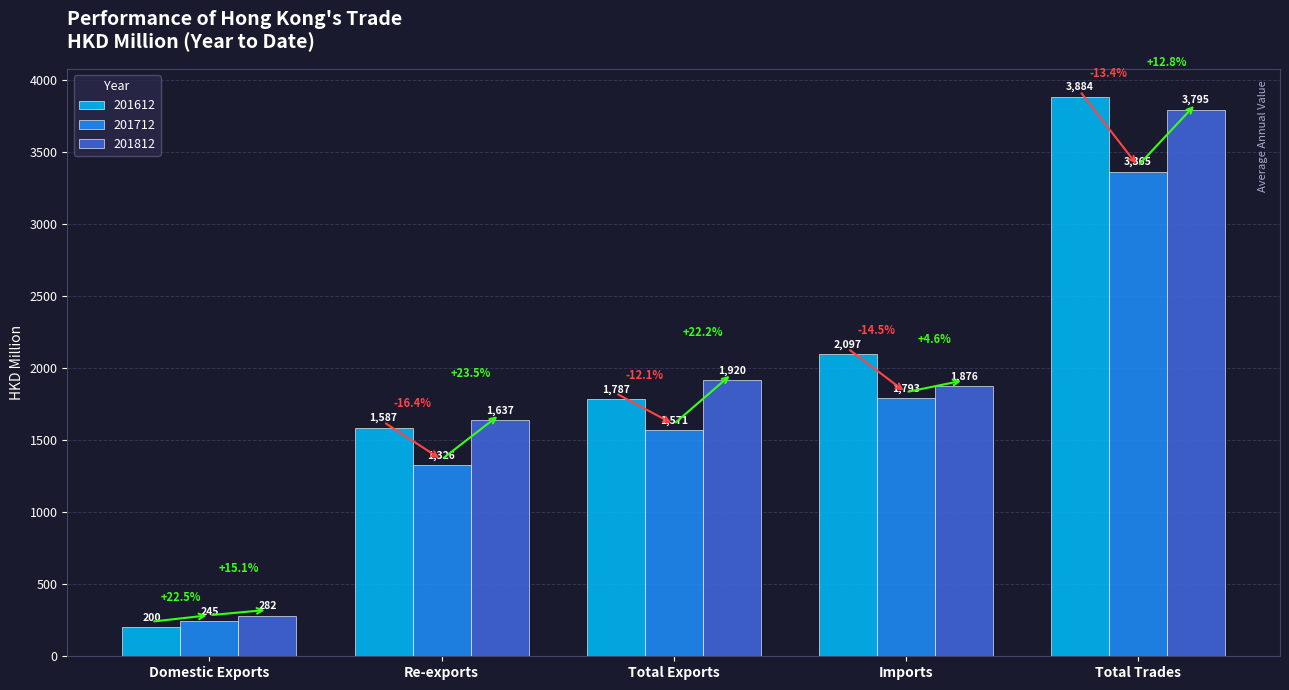

What is the sum of all 201612 values?

9556.2